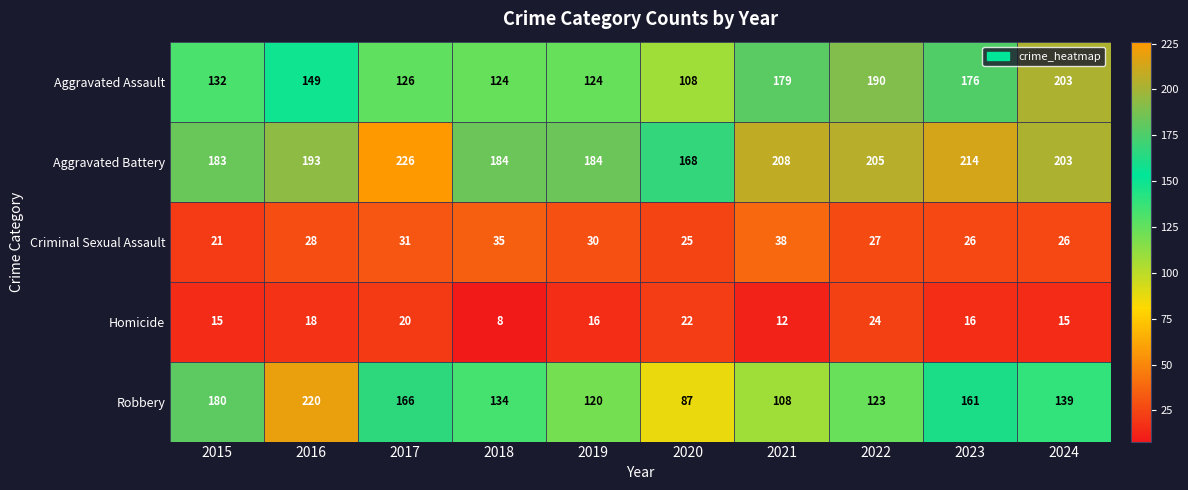

Which label corresponds to the smallest value in the chart?

2018